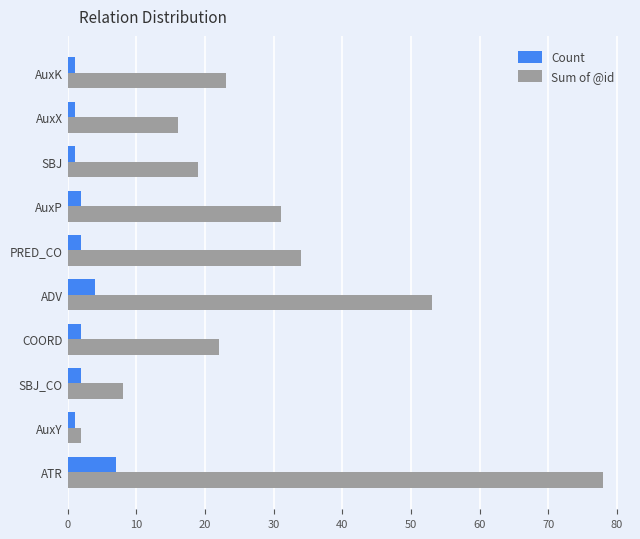

The value of Sum of @id at ATR is 33. True or false?

False